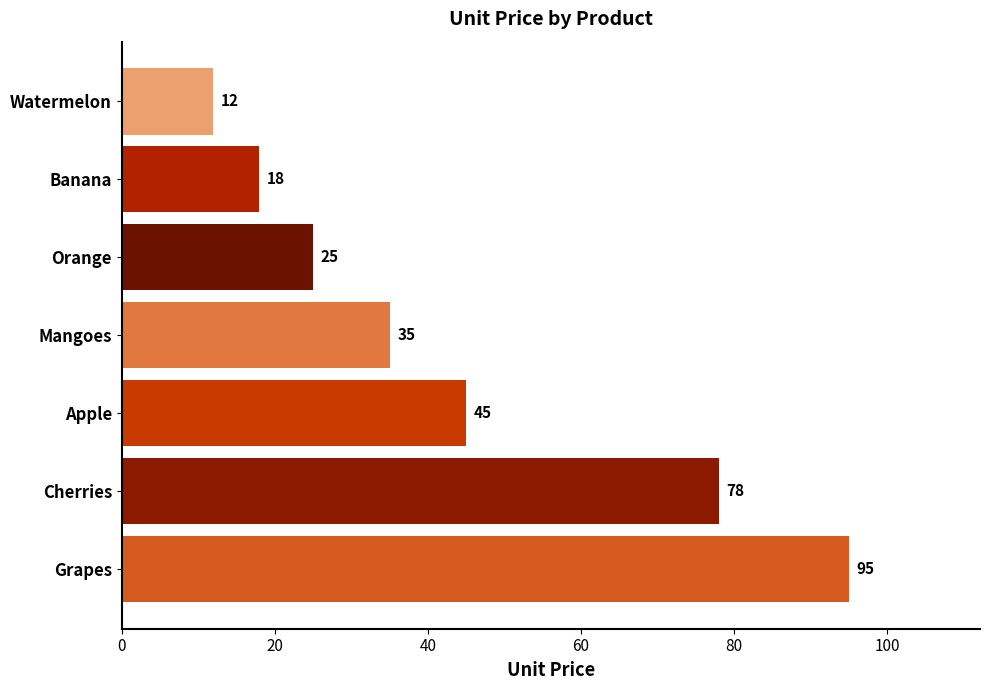

What is the greatest value displayed?

95